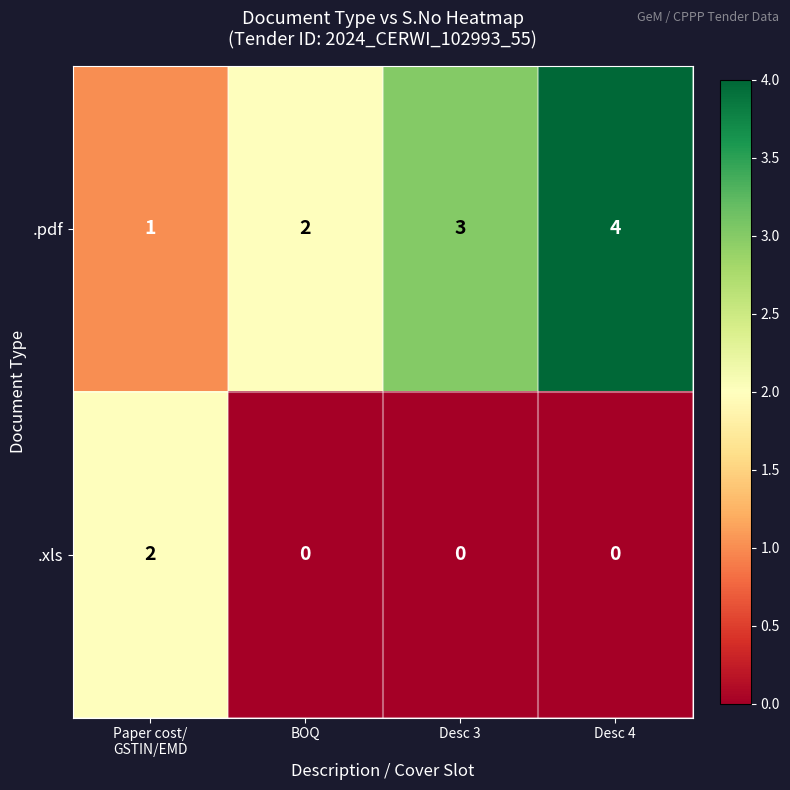

At which category is the sum across all series the highest?

Desc 4